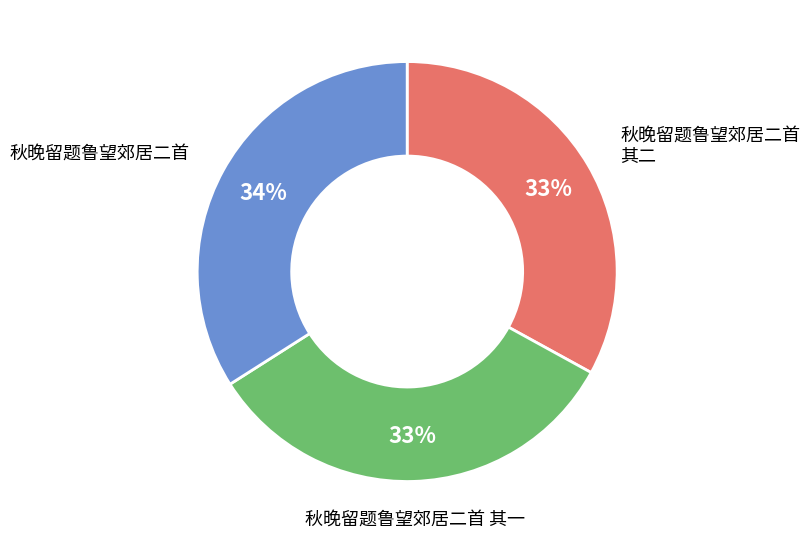

What is the largest slice in the pie chart?

秋晚留题鲁望郊居二首